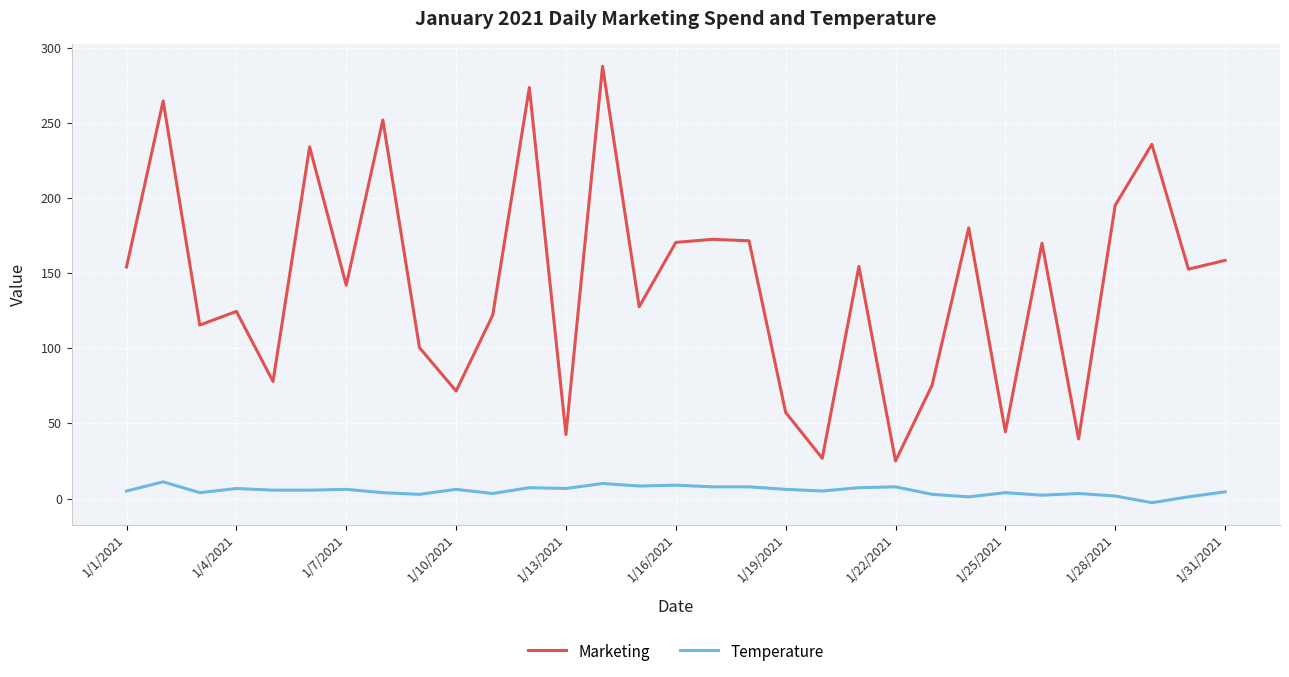

What is the minimum value for Marketing?

25.0